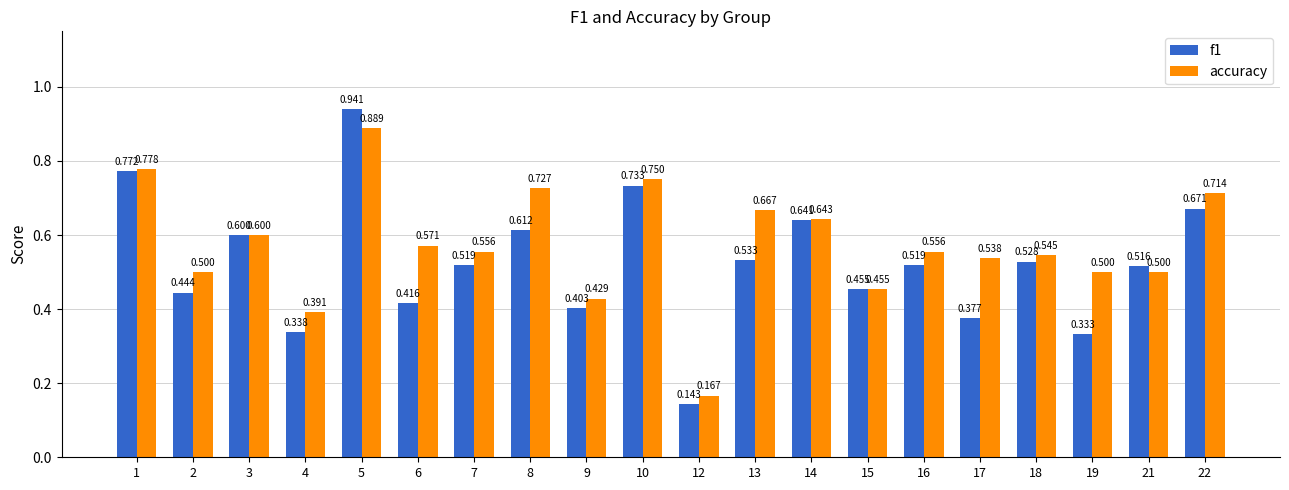

Which series has the largest total across all categories?

accuracy